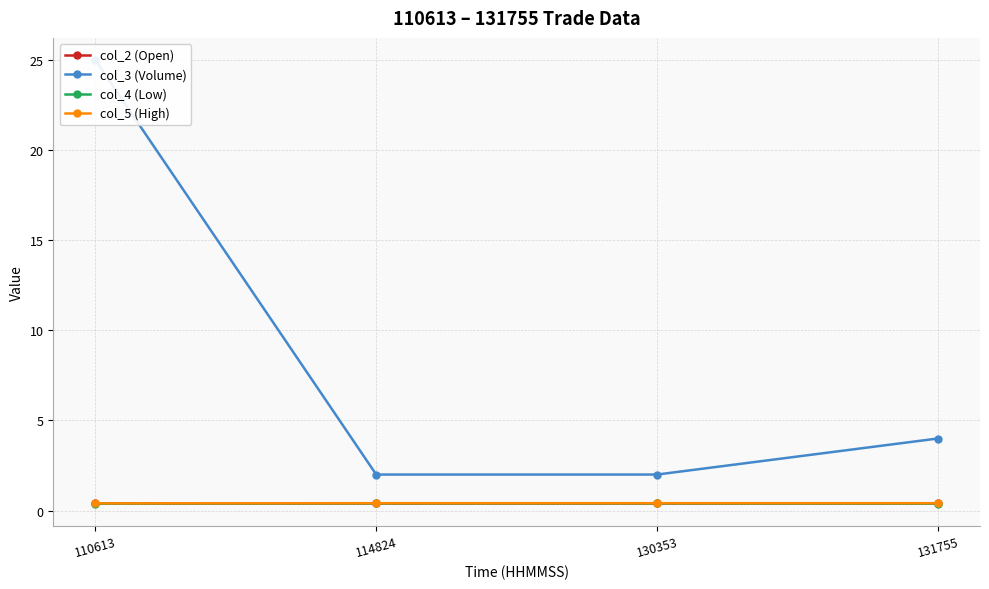

The col_2 (Open) series shows 0.4 at 114824. True or false?

True